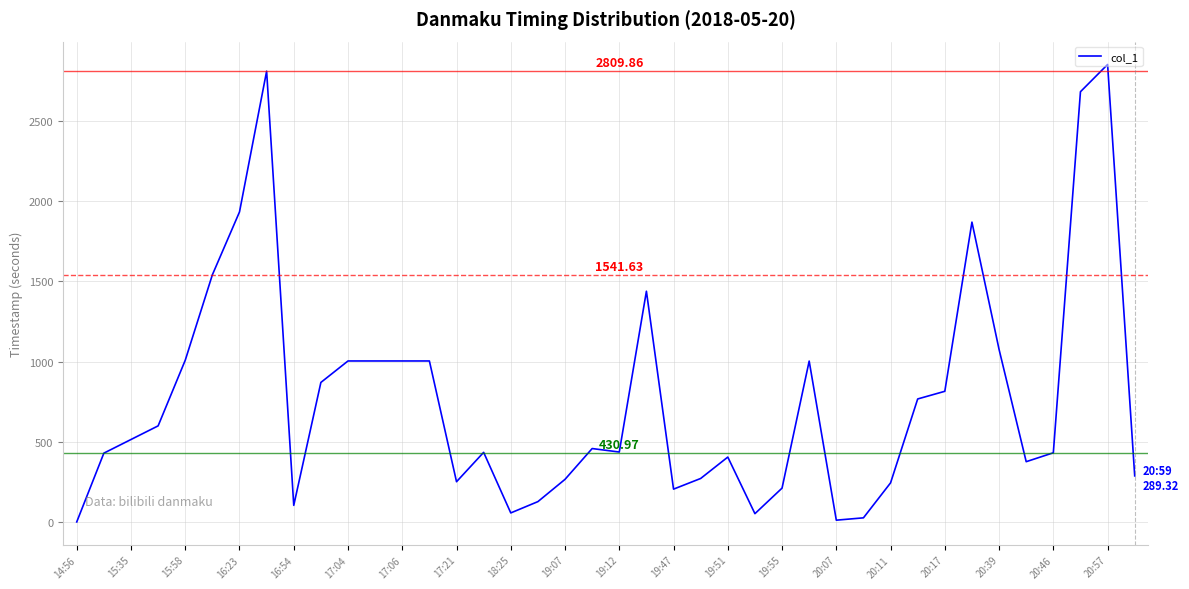

Is this an area chart (filled region under the line)?

No